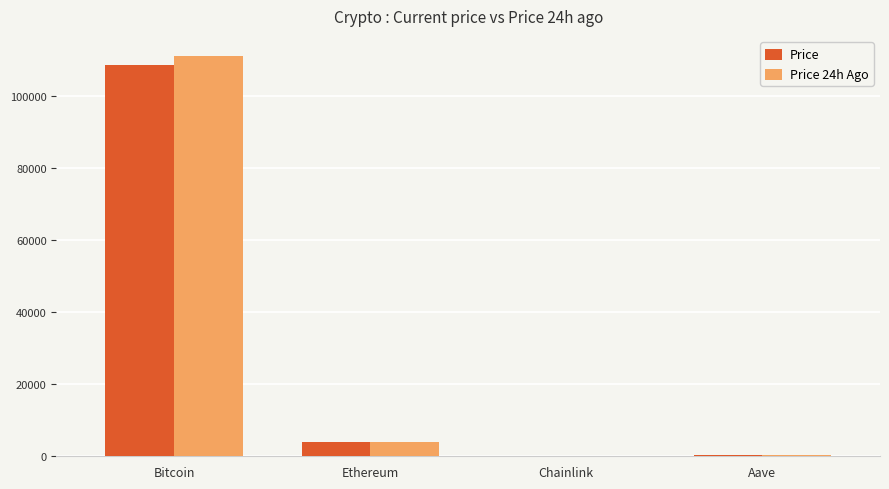

Is the value of Price 24h Ago at Chainlink greater than the value of Price at Bitcoin?

No